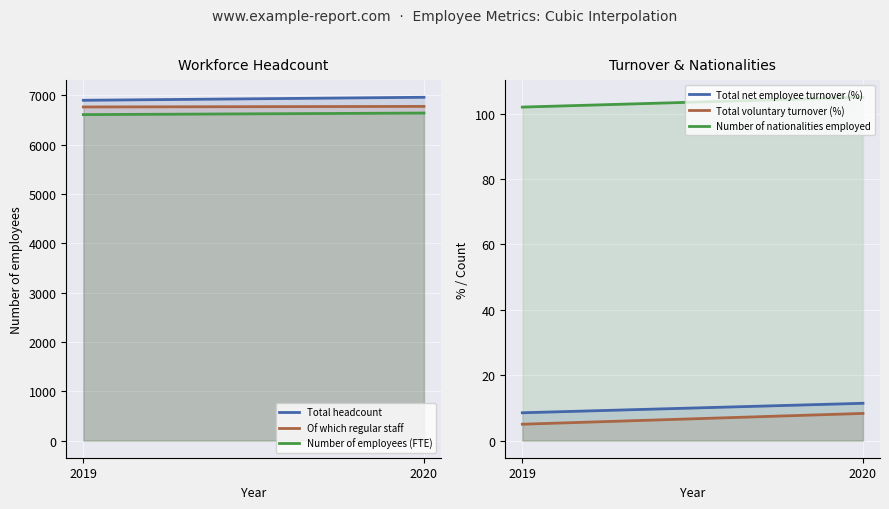

How many lines are shown in the chart?

6